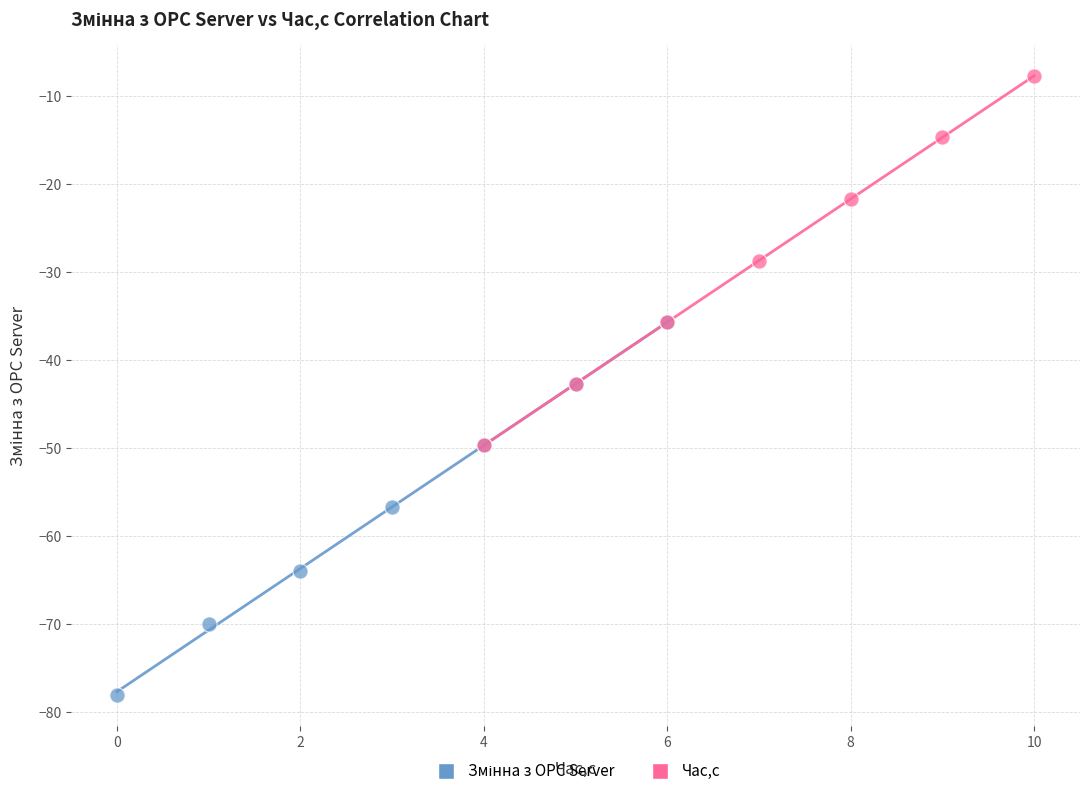

Which series reaches the maximum Y coordinate?

Час,с